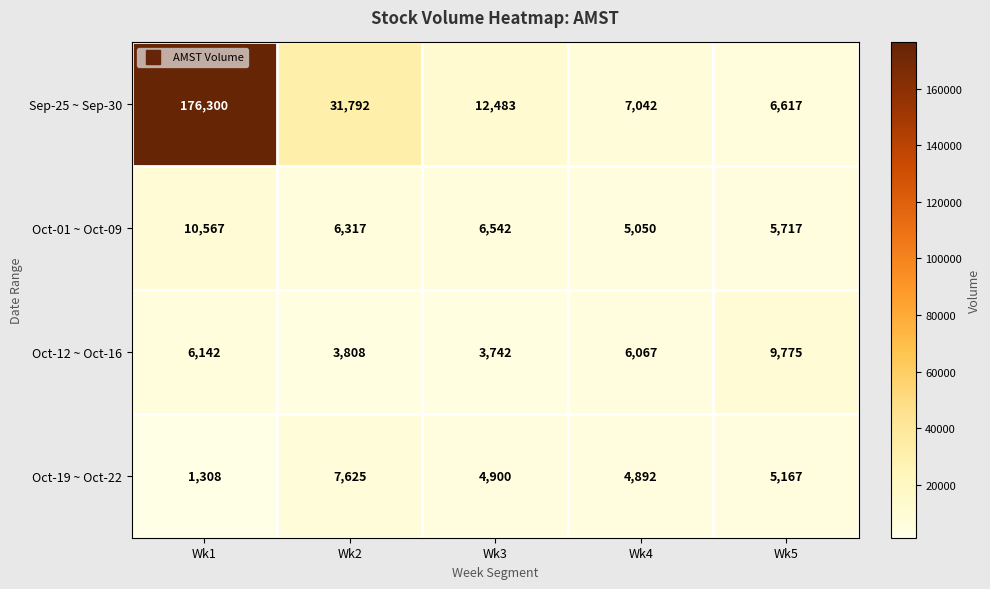

Is it true that Sep-25 ~ Sep-30 equals 309164 at Wk1?

False